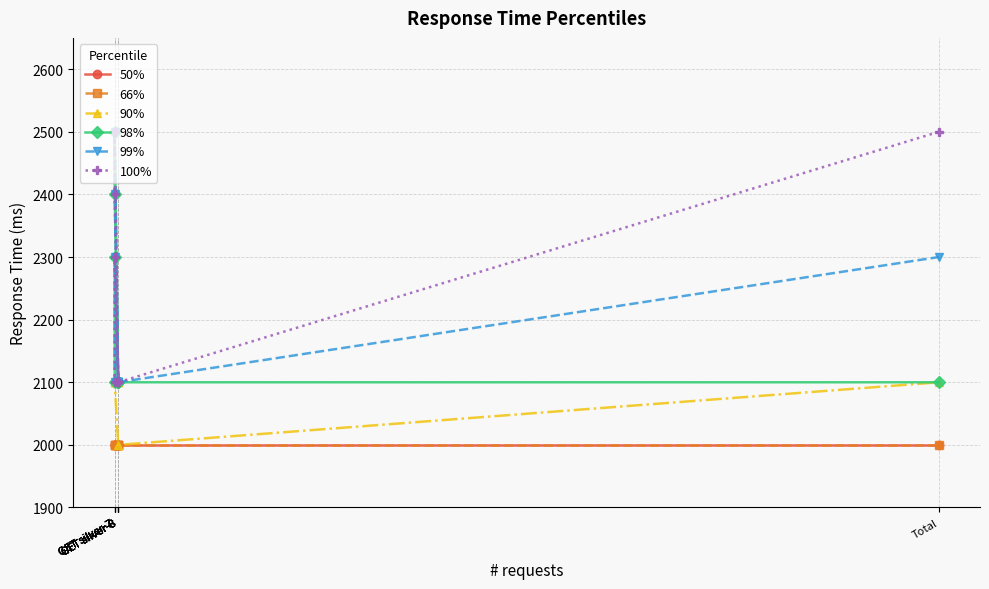

How many series are shown in this chart?

6